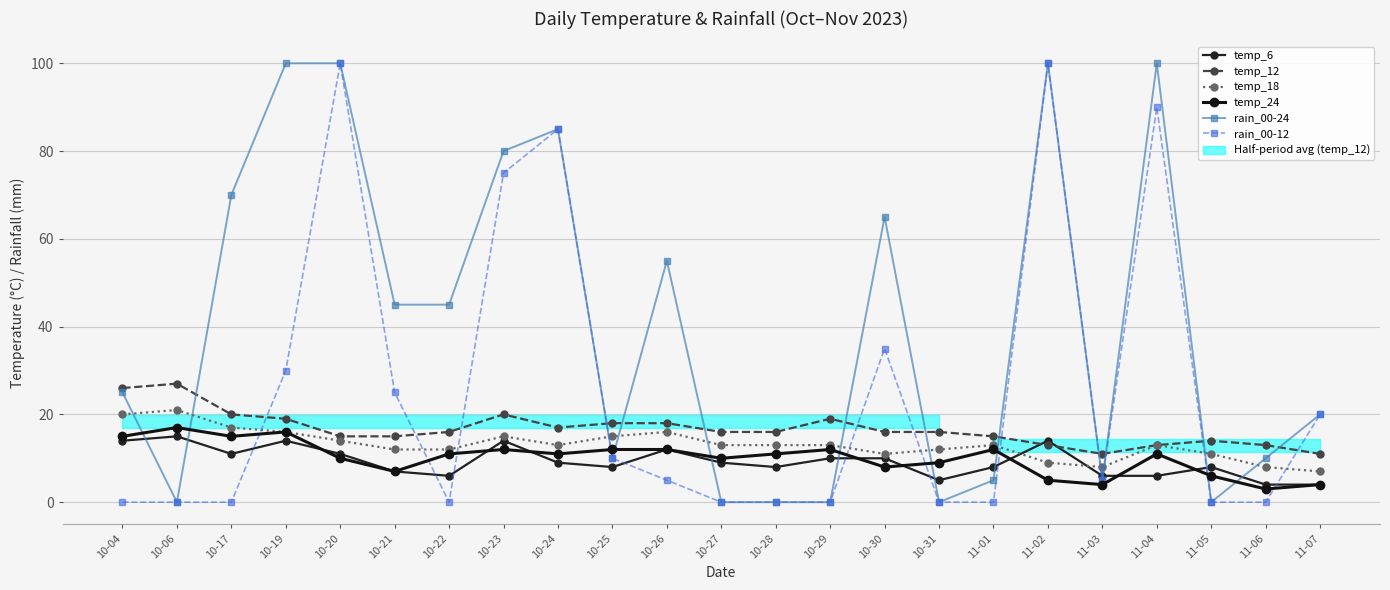

What is the difference between the rain_00-12 values at 10-25 and 10-20?

90